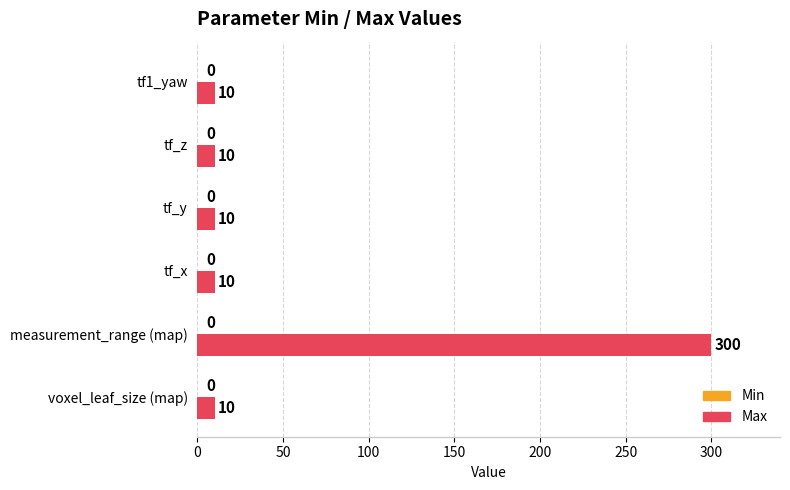

Read the value at tf_x, to the nearest 10.

10